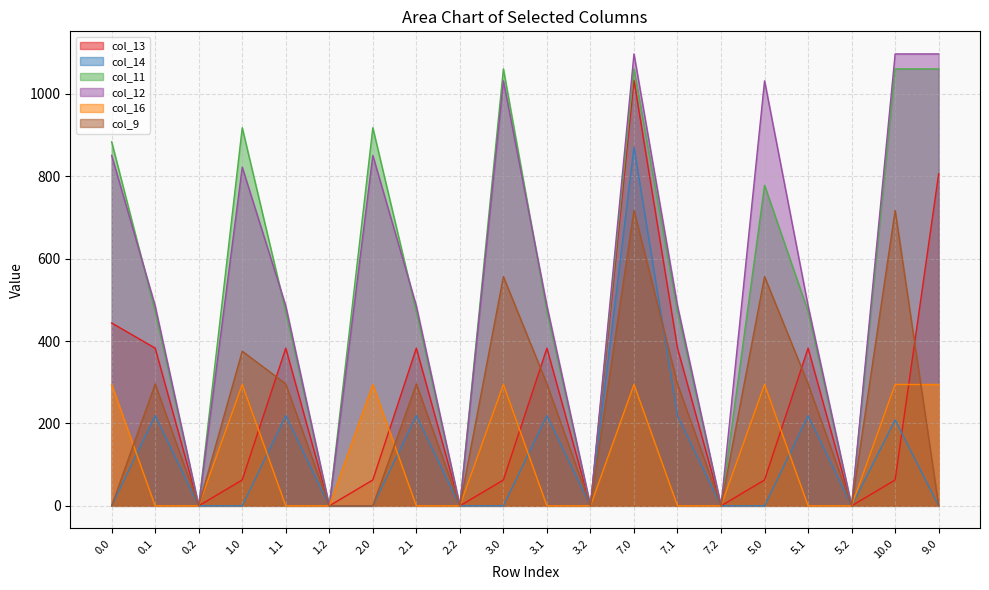

In col_11, how many points are lower than both neighbors (excluding endpoints)?

6